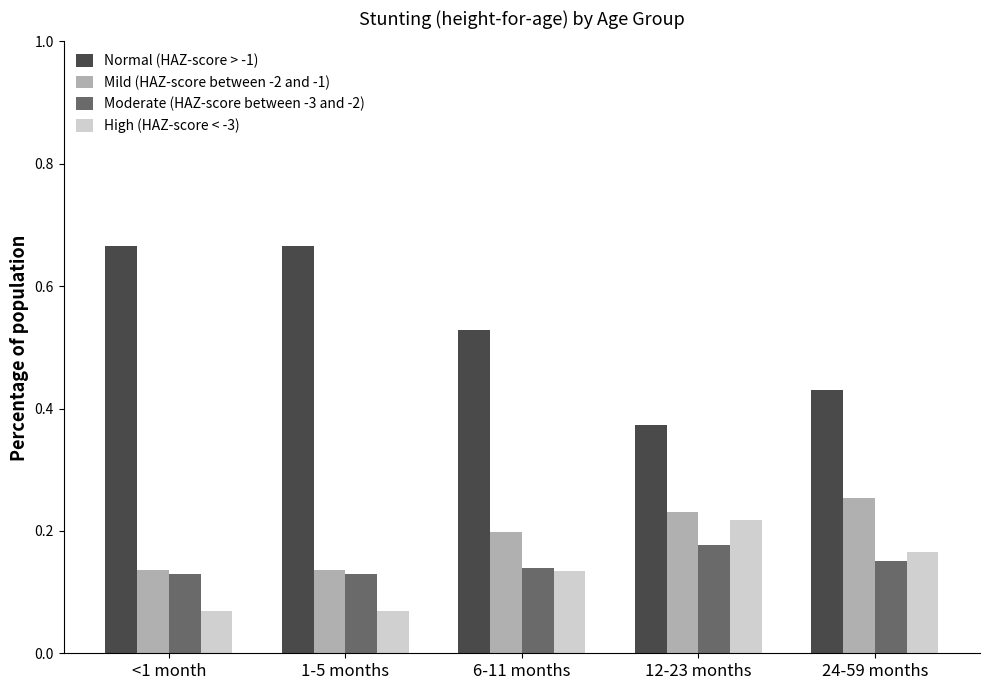

How many bars are there in each group?

4